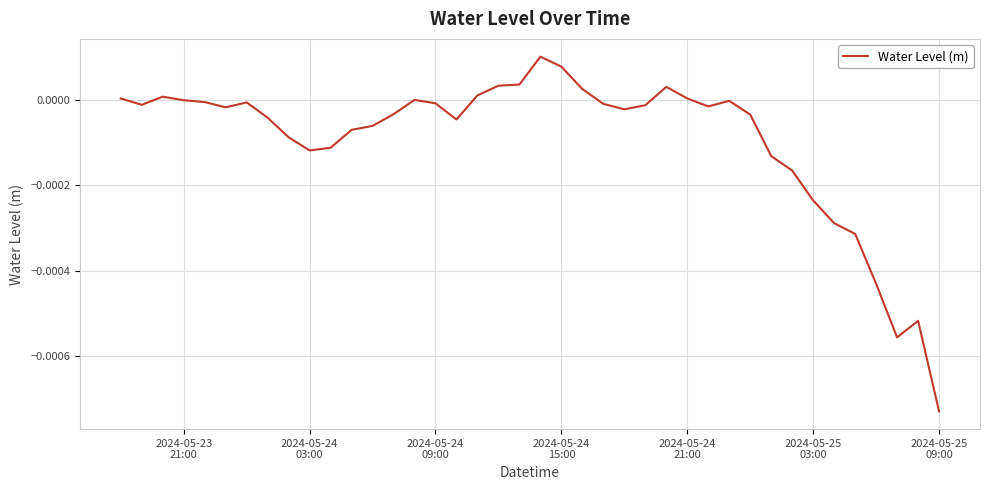

How many interior local peaks (higher than both neighbors) does the data have?

7